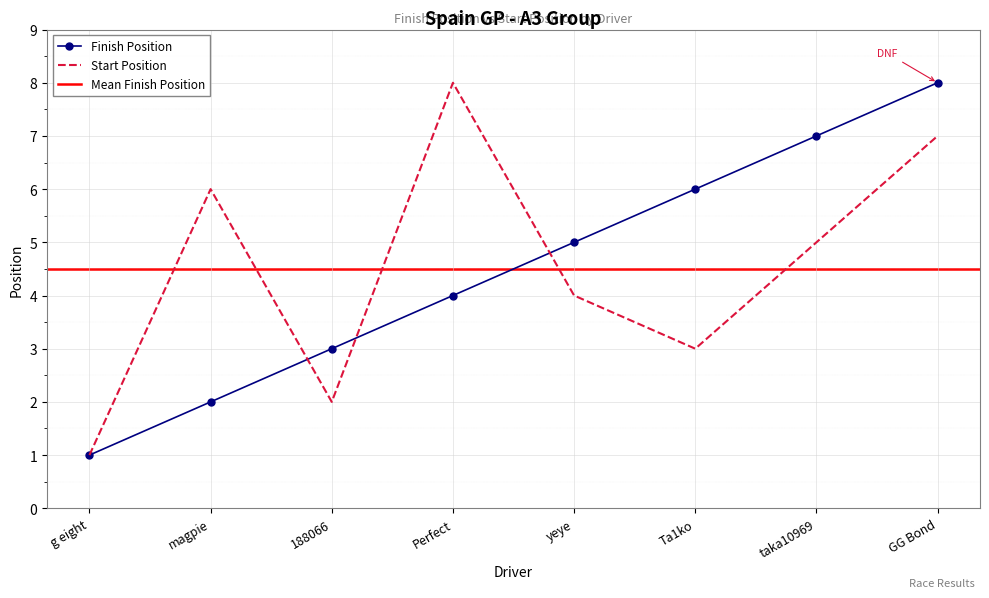

How many values in the finishPosition series exceed 5?

3